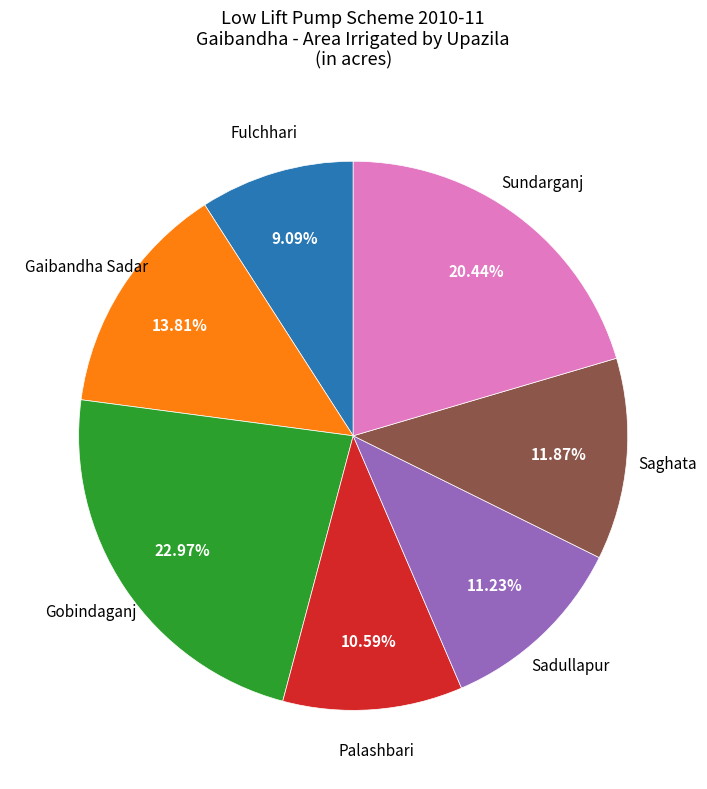

Between Palashbari and Gaibandha Sadar, which is larger?

Gaibandha Sadar